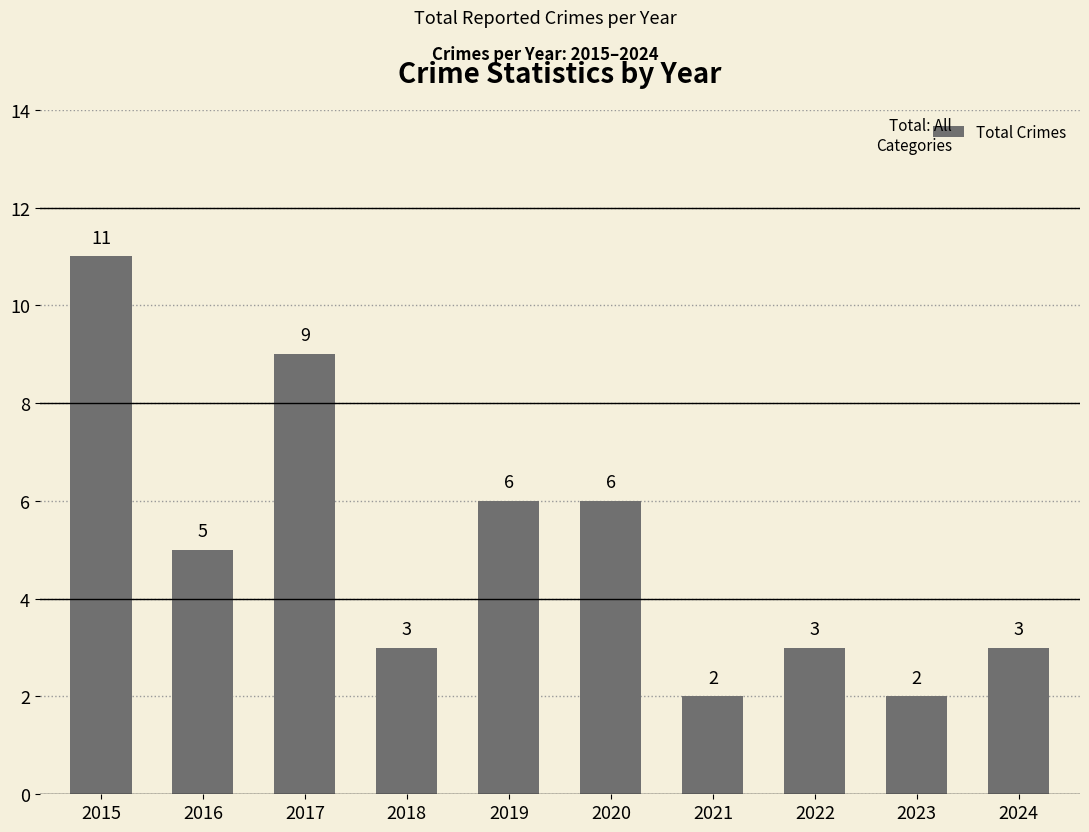

How many bars are there in total?

10